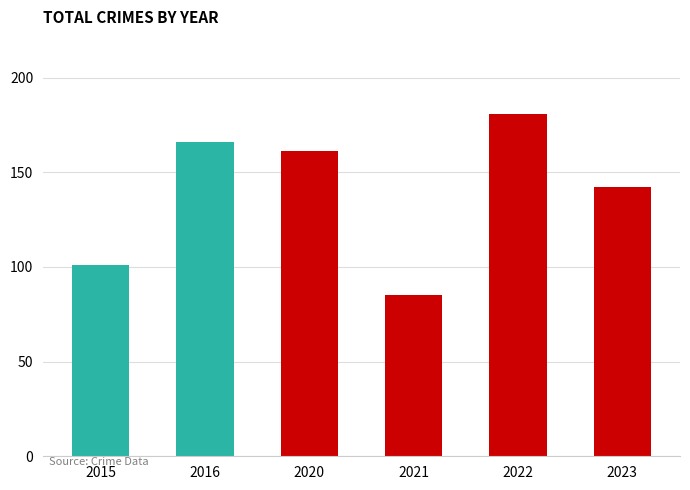

Where does the data first go above 161?

2016